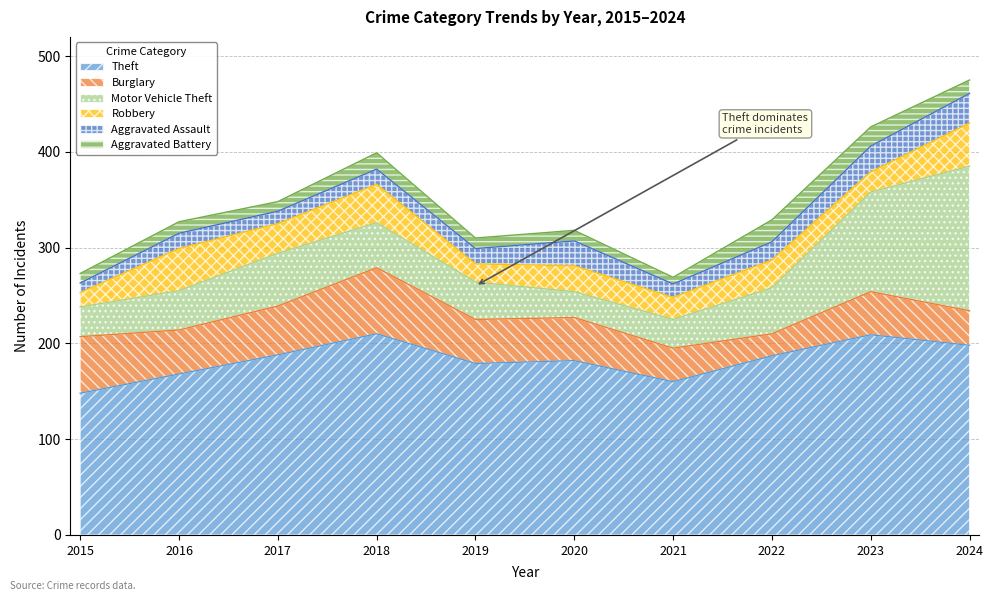

What is the minimum value for Aggravated Assault?

10